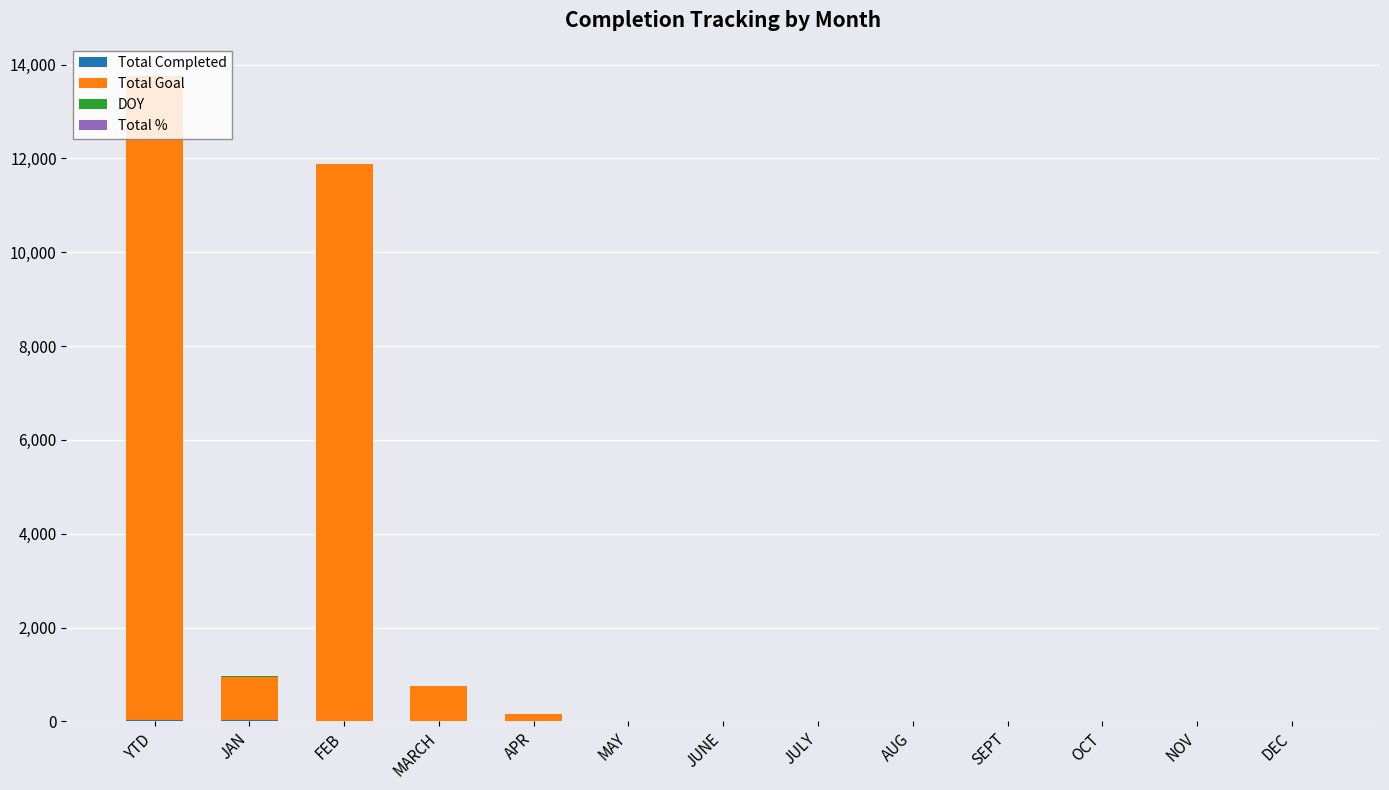

At which category is the sum across all series the highest?

YTD